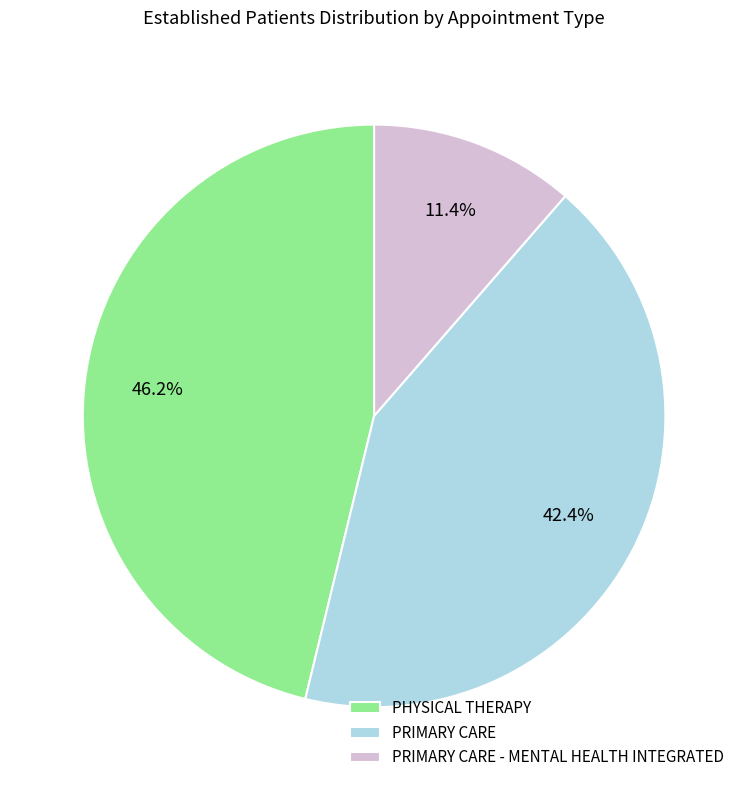

To the nearest percent, what is the difference between the largest and smallest slice percentages?

35%